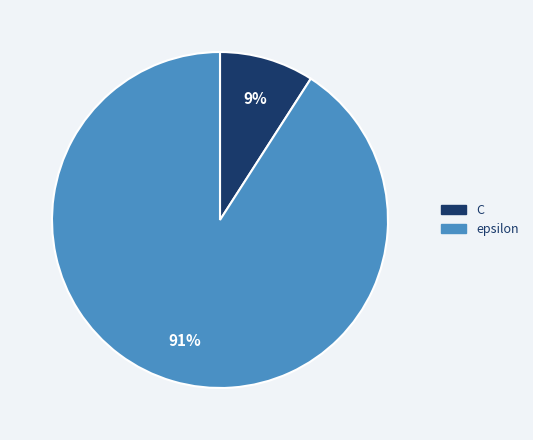

Is the sum of epsilon and C greater than half?

Yes